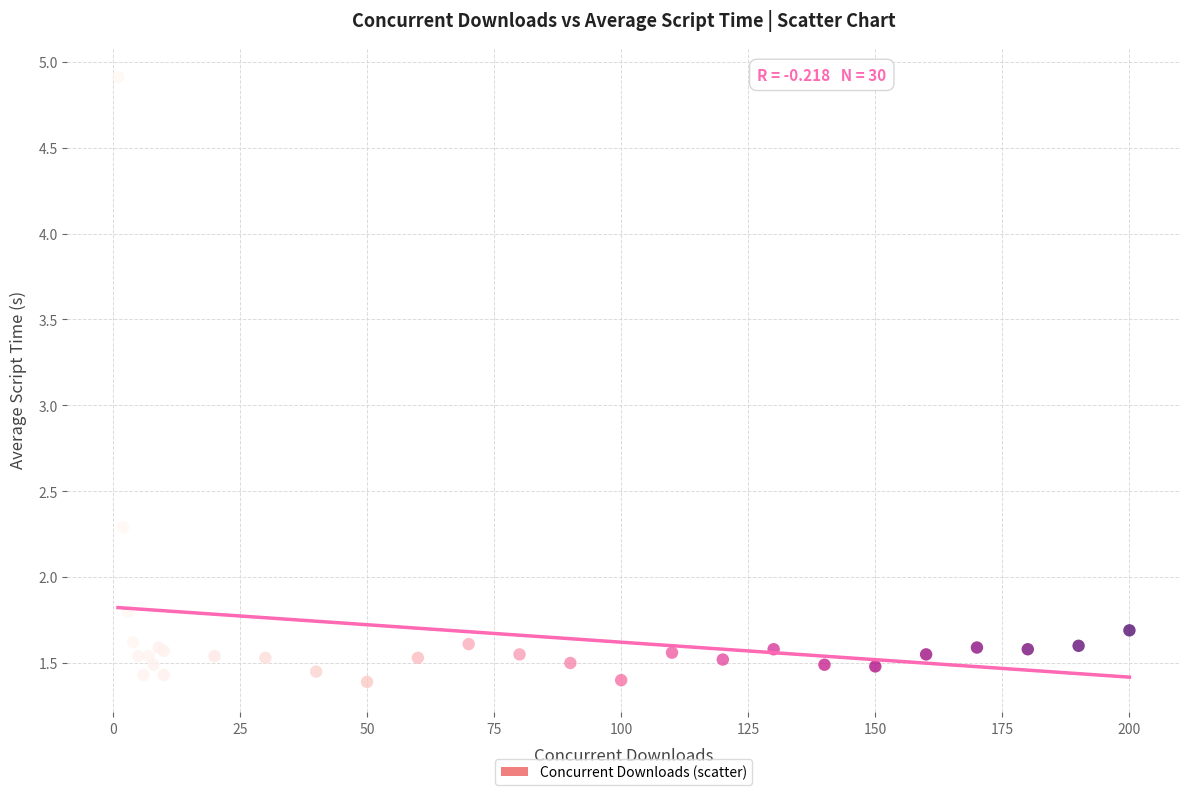

What Y value in the scatter plot is closest to 3?

2.3